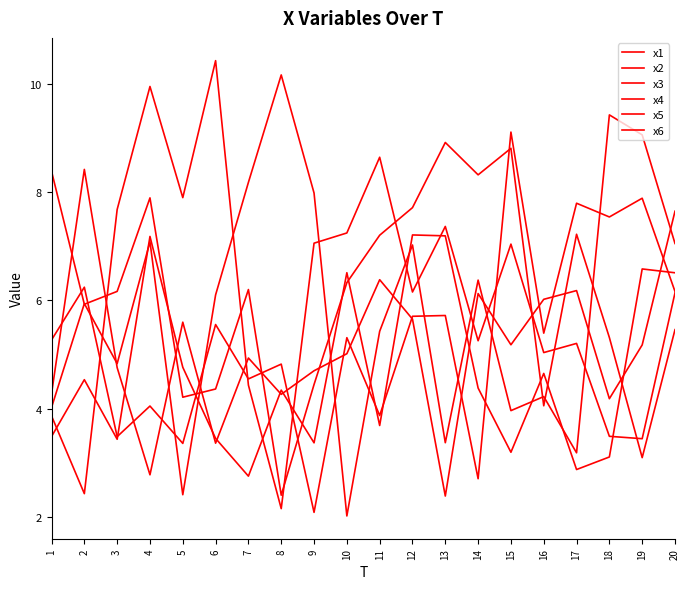

The x1 series shows 11.2 at 2. True or false?

False